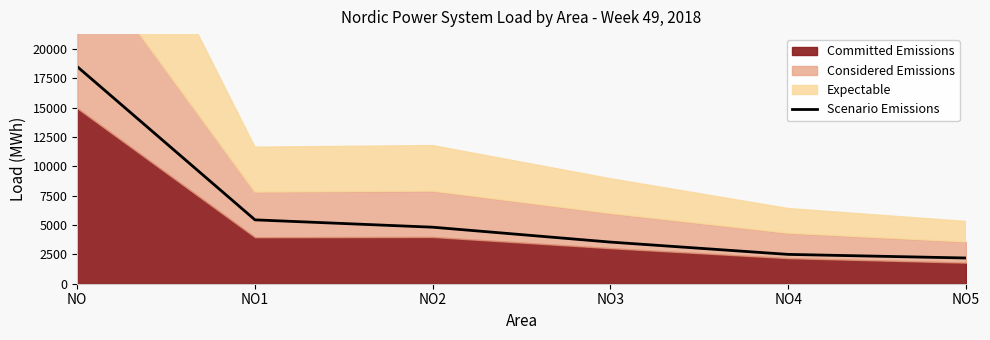

Reading left to right, list all the values displayed in this chart.

18506	5445	4819	3549	2500	2193